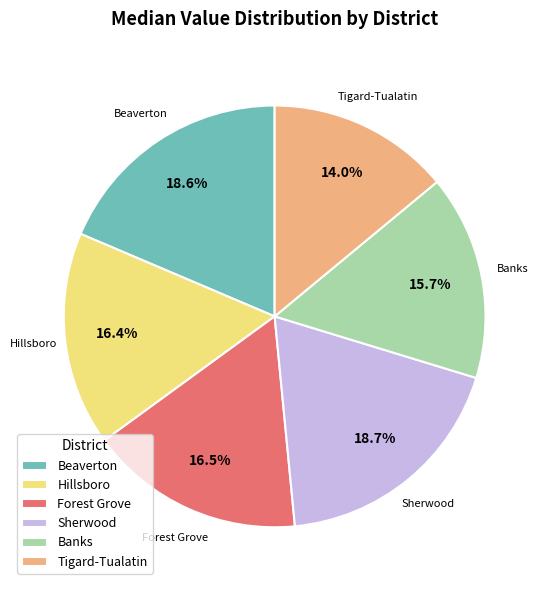

What percentage do Beaverton and Tigard-Tualatin together represent?

32.6%